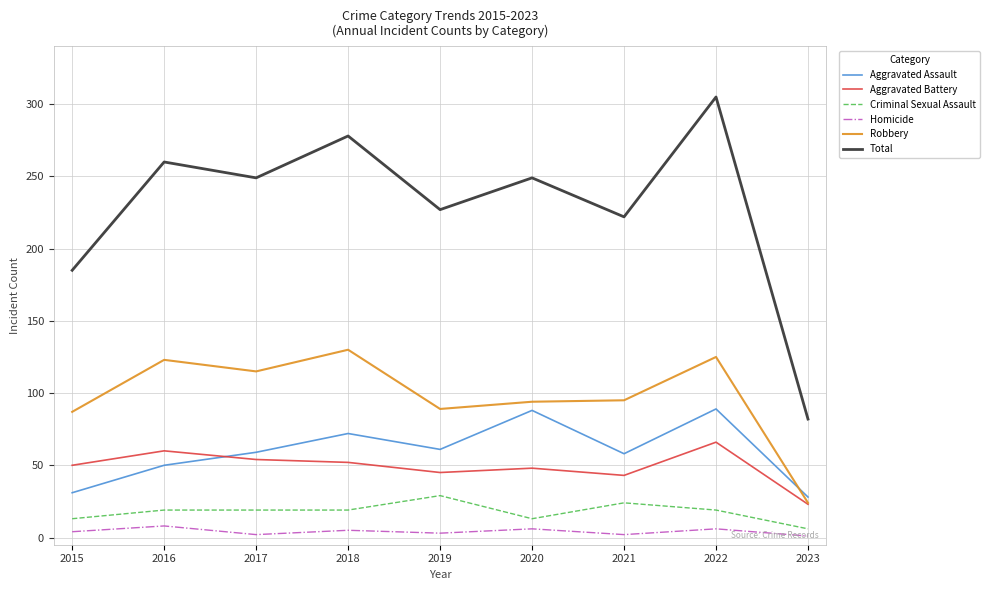

The Aggravated Assault series shows 47 at 2023. True or false?

False